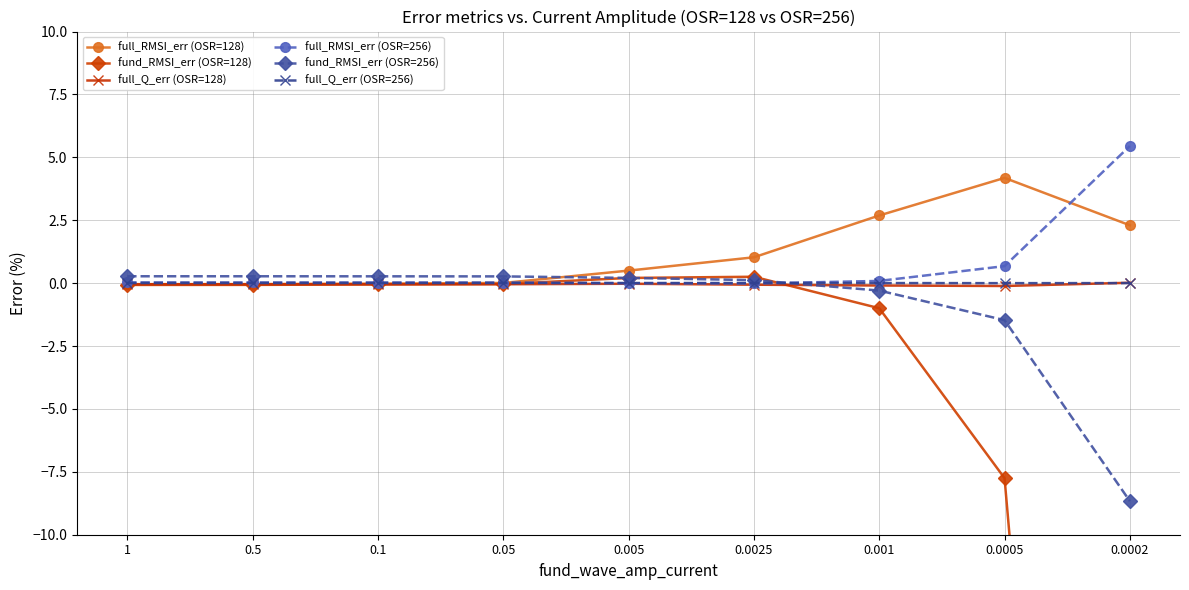

Does the chart display data point markers on the line(s)?

Yes